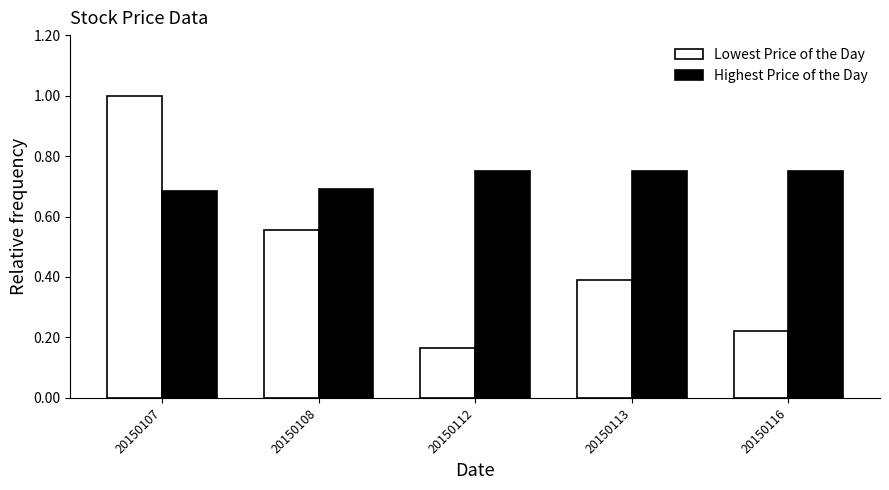

Which series has the largest range (max minus min)?

Lowest Price of the Day